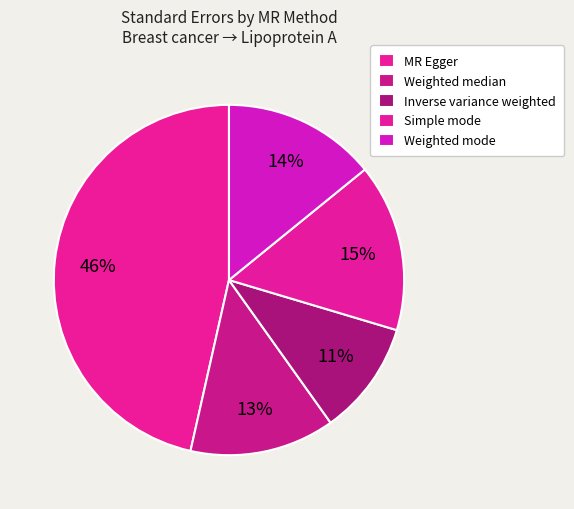

How many segments does this pie chart have?

5